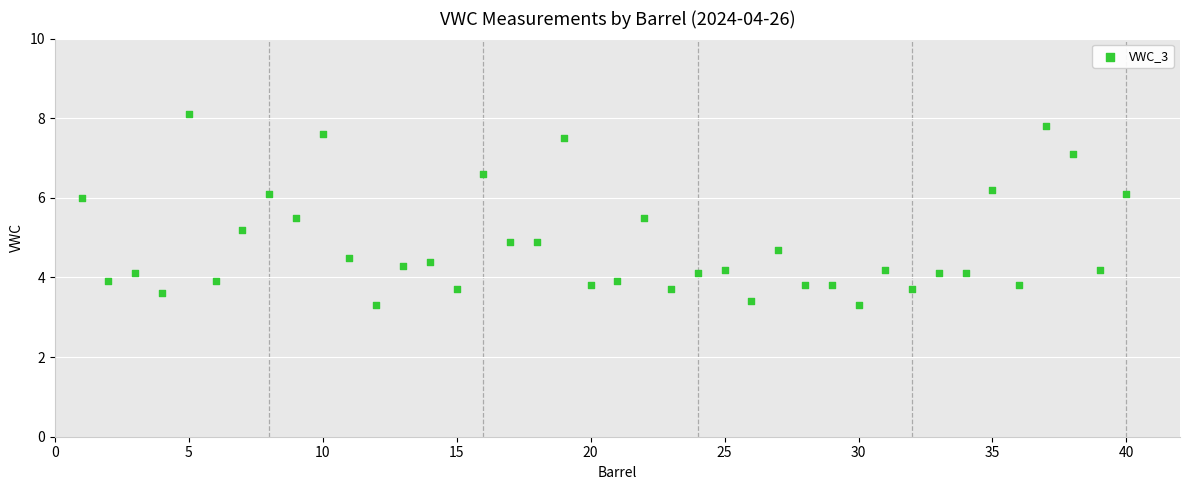

What is the range of X values (max minus min)?

39.0